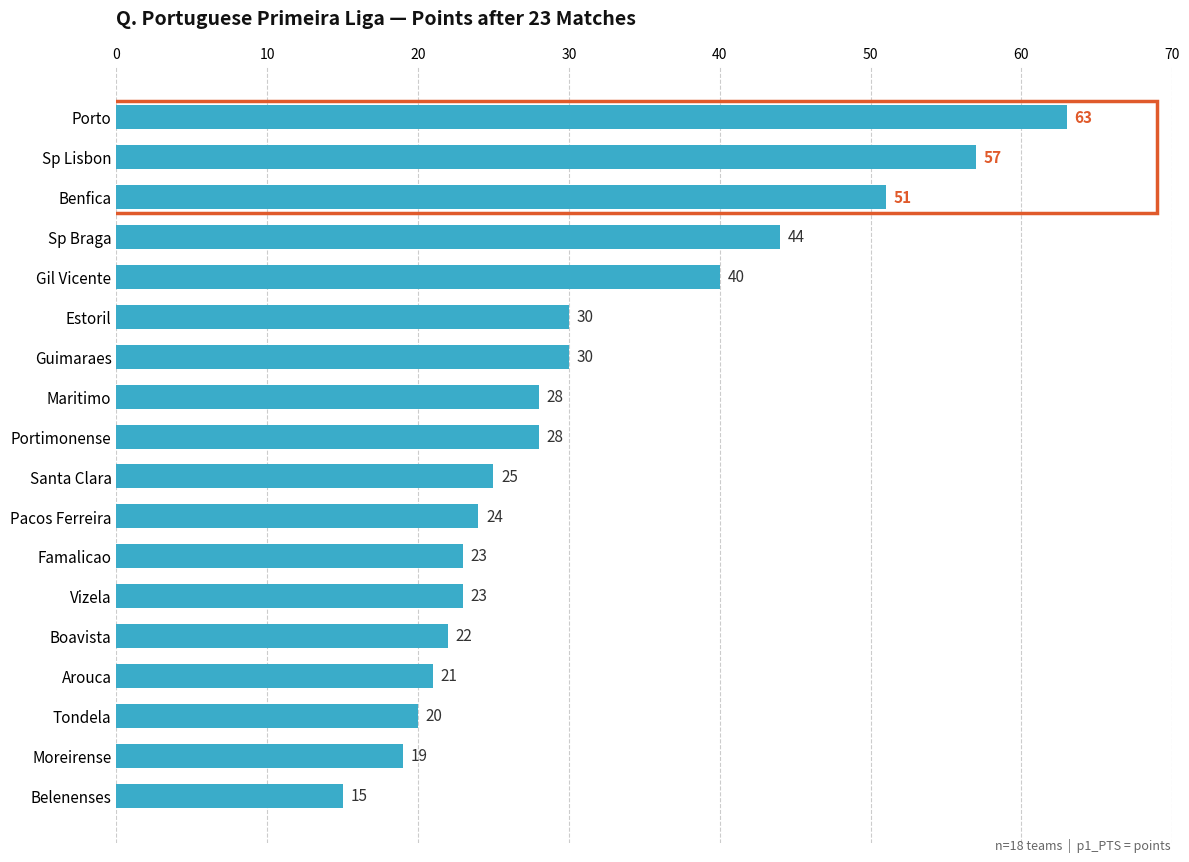

How many data points are less than 28?

9